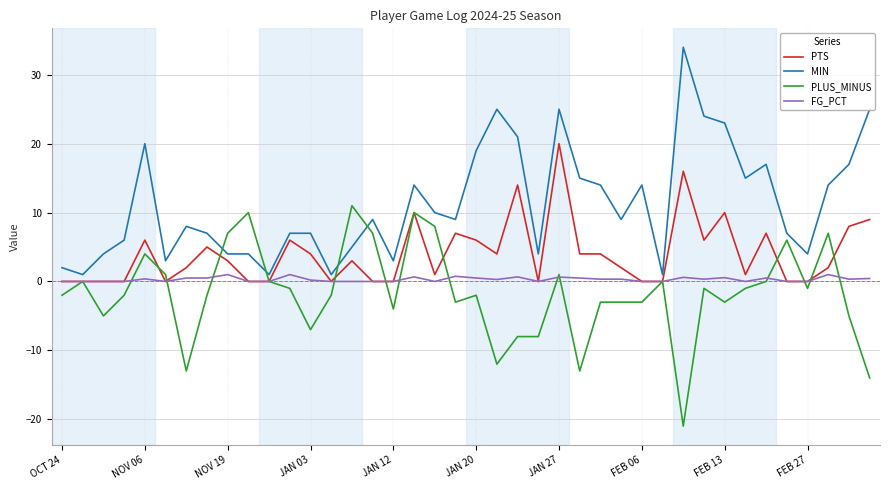

True or false: PTS has more than 2 points higher than both neighbors.

True